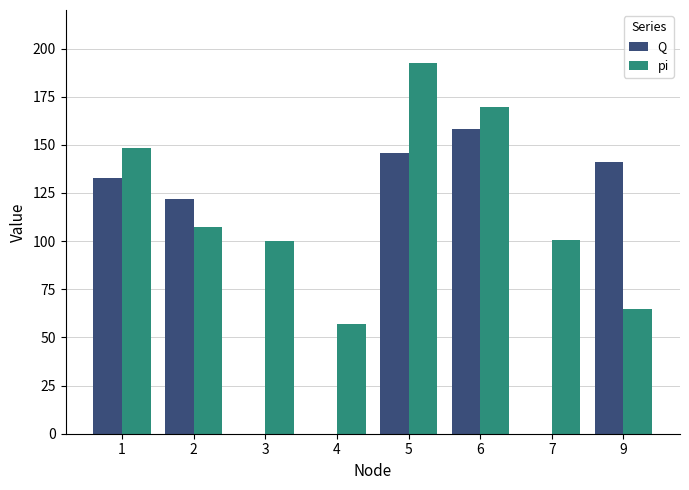

What is the sum of the pi values at 6 and 3?

269.8